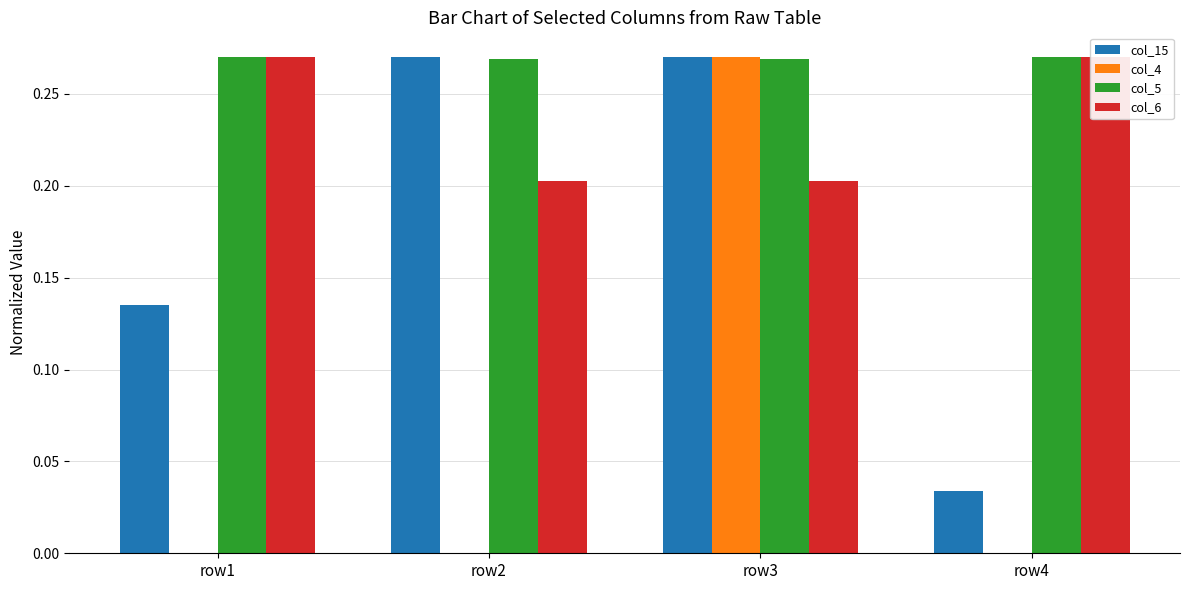

At row2, list the series in order from smallest to largest.

col_4, col_6, col_5, col_15